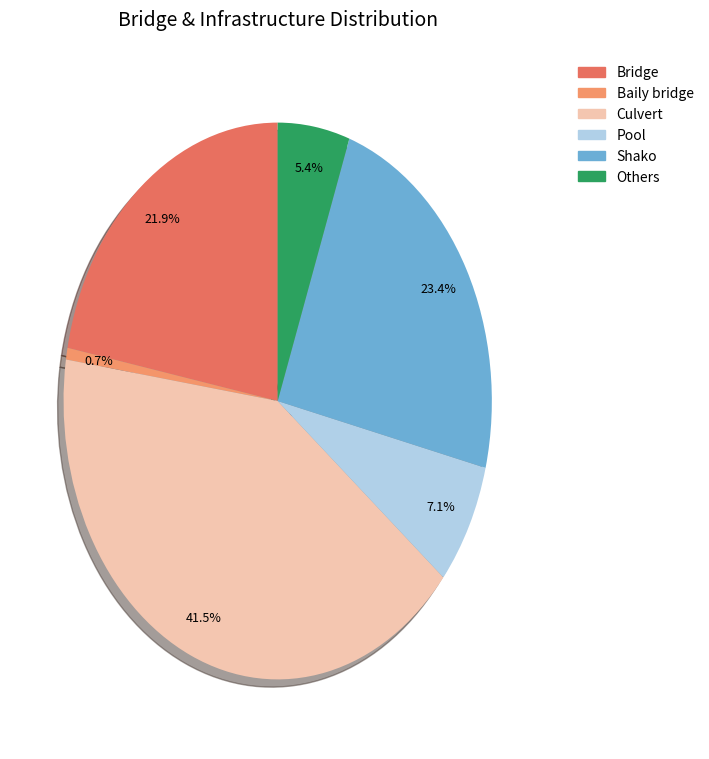

To the nearest percent, what is the difference between the largest and smallest slice percentages?

41%